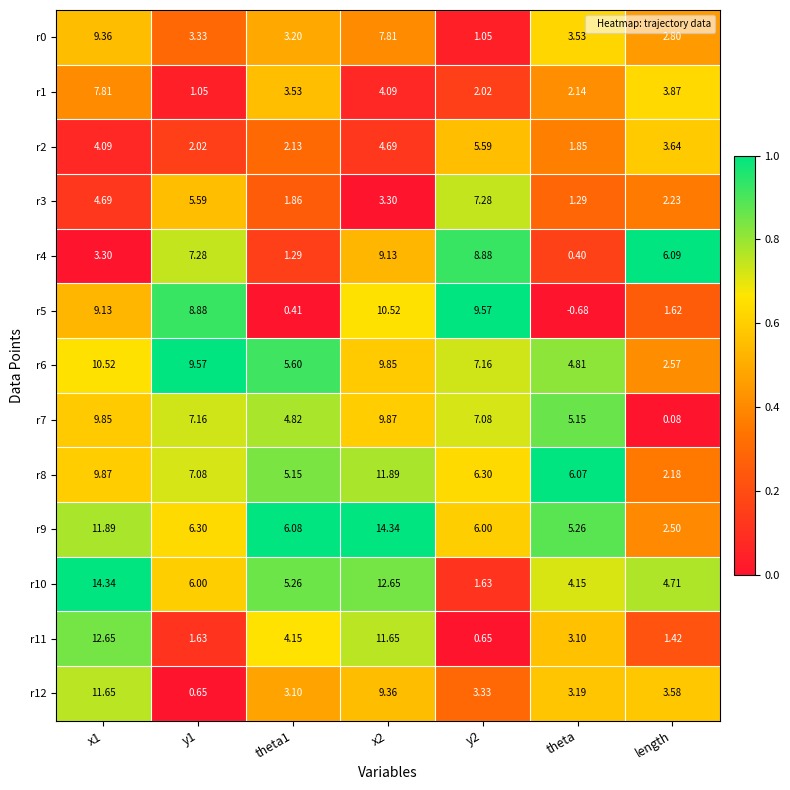

Which category has the lowest value in the r9 series?

length